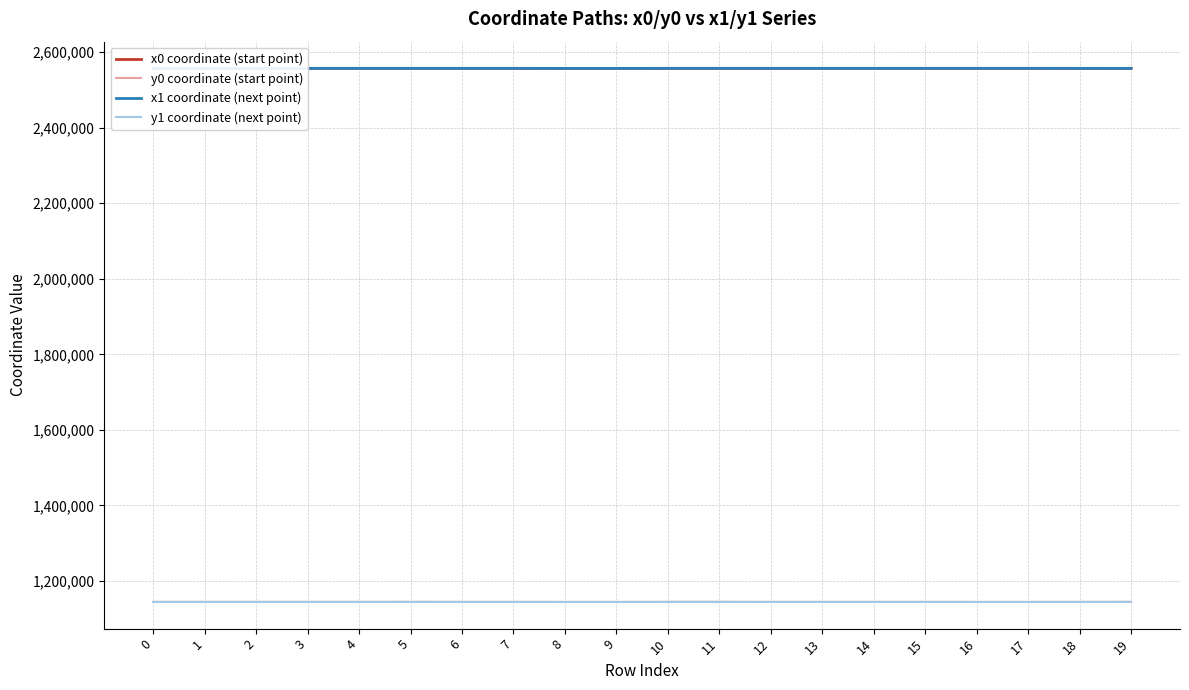

What is the sum of all y1 coordinate (next point) values?

22895057.6